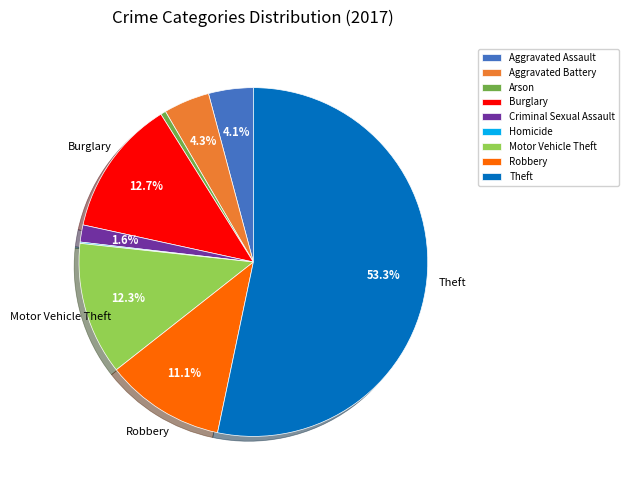

Which category has the biggest portion of the pie?

Theft